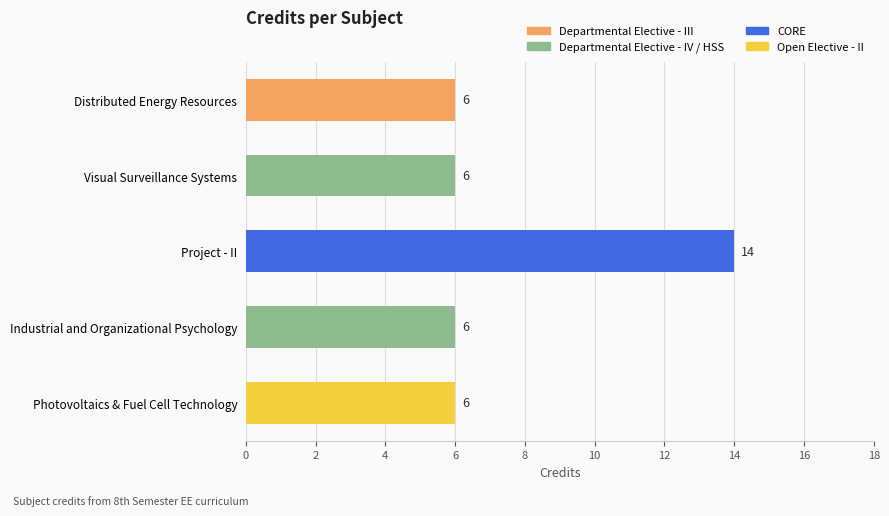

The value at Photovoltaics & Fuel Cell Technology is 6. True or false?

True